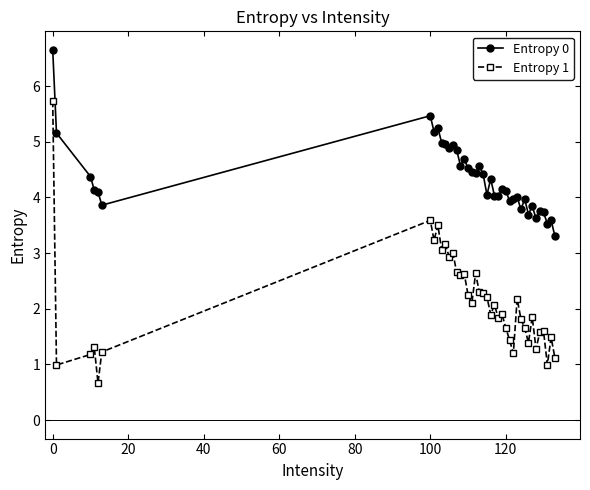

Which series has the largest range (max minus min)?

Entropy 1